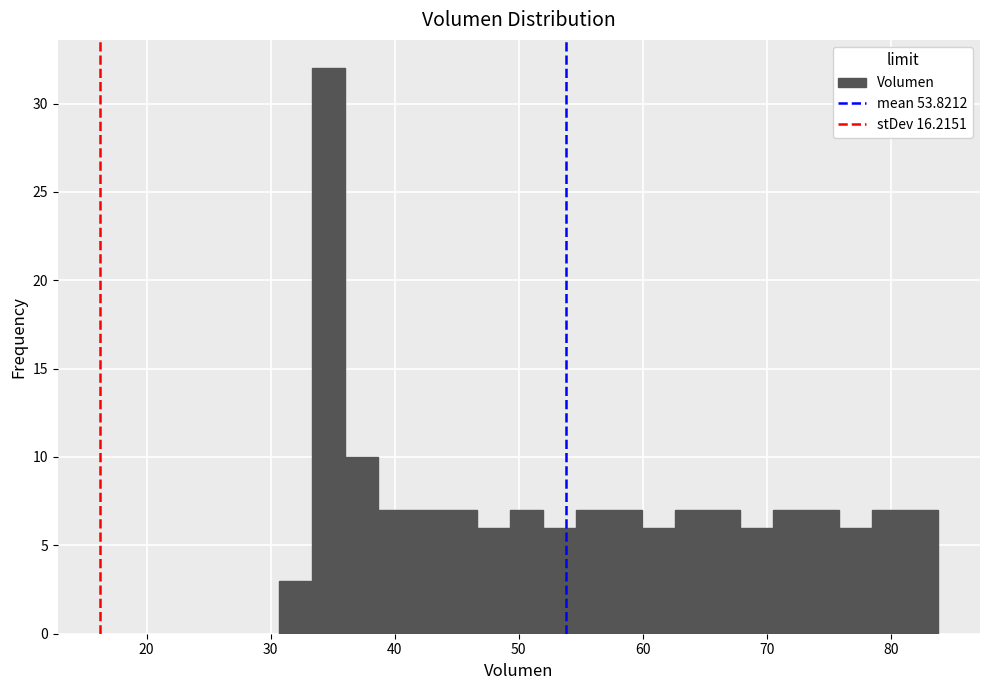

Read against the x-axis, roughly where is the centre of the tallest bar?

35